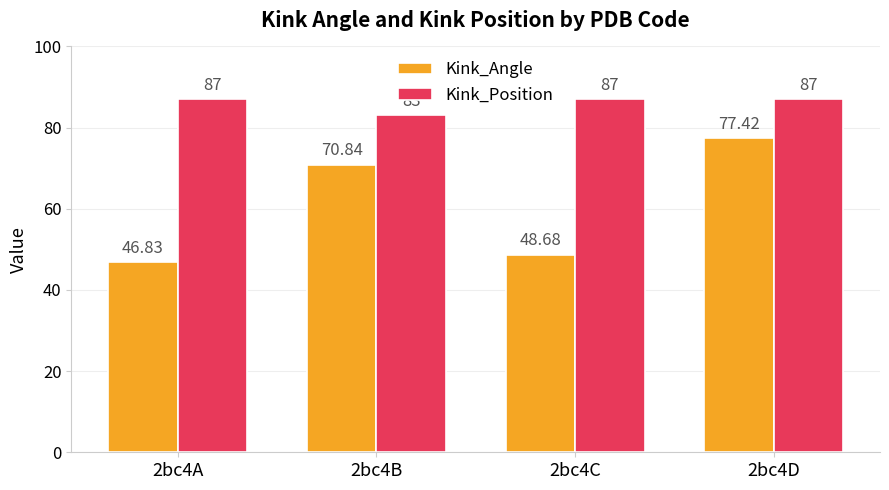

The value of Kink_Angle at 2bc4A is 46.8. True or false?

True